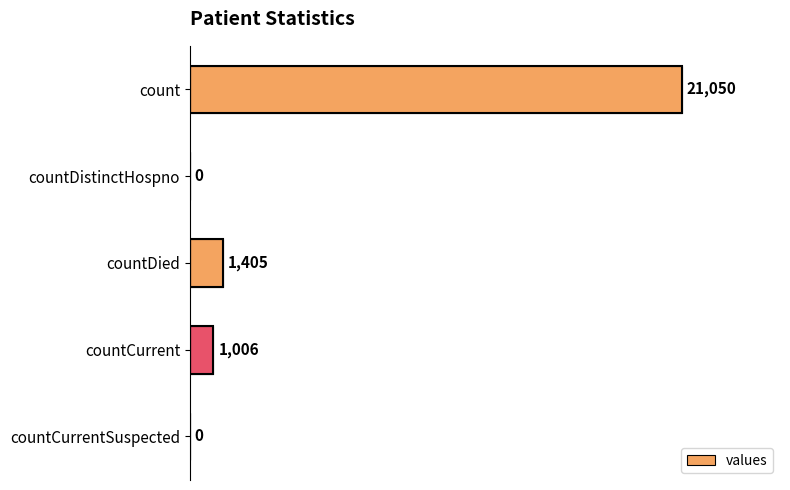

How many positive values are there?

3